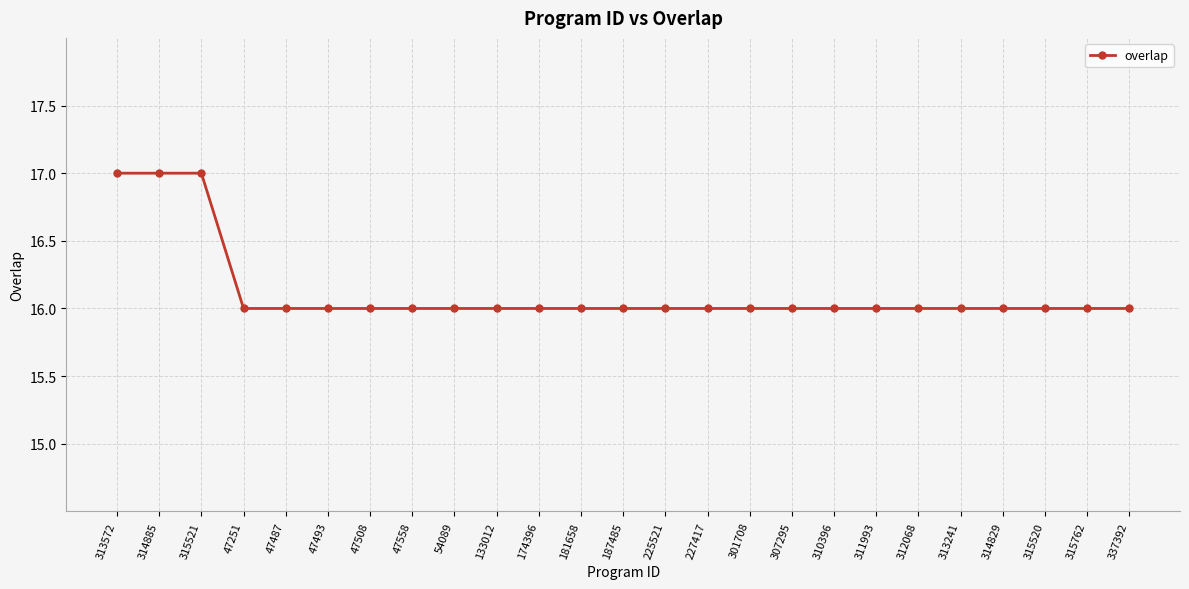

What is the maximum value shown in the chart?

17